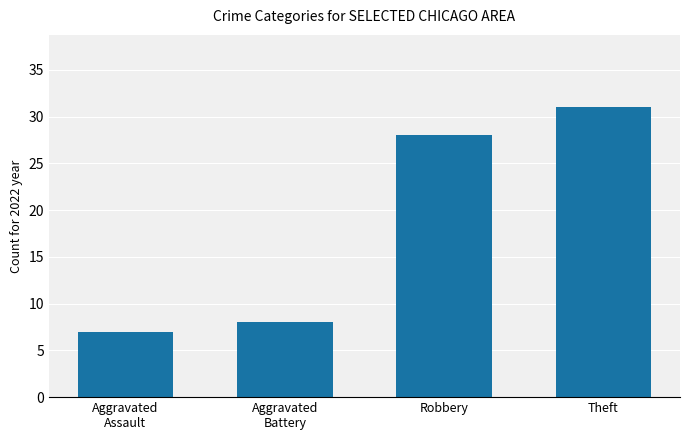

What is the minimum value shown in the chart?

7